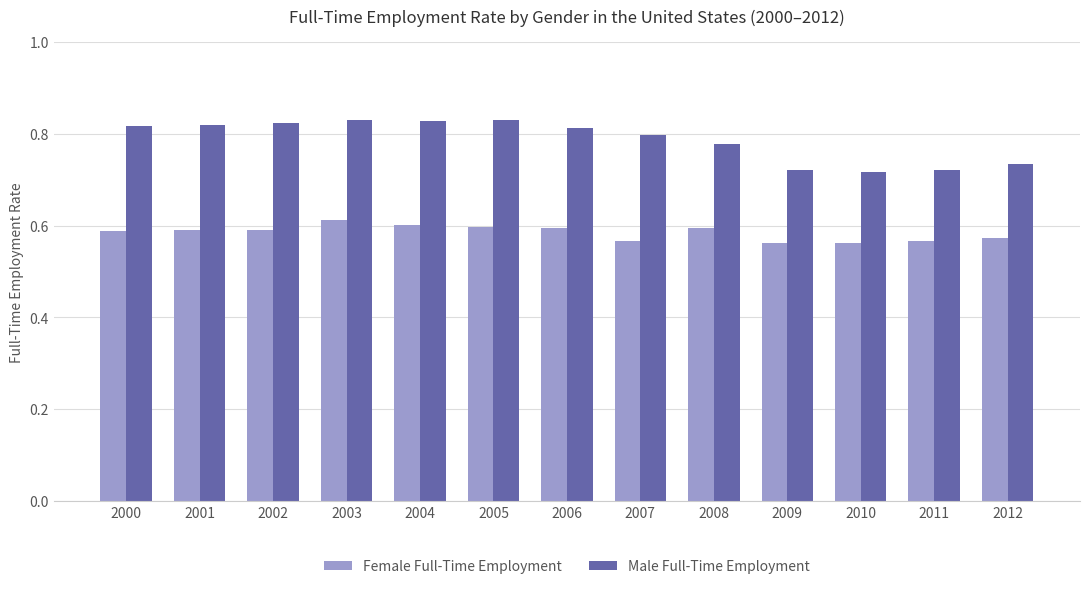

How many bars are there in each group?

2